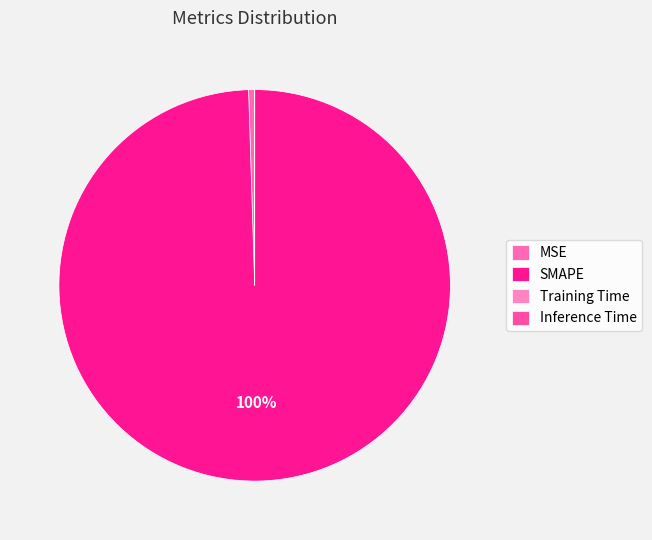

True or false: MSE accounts for 0% of the total.

True